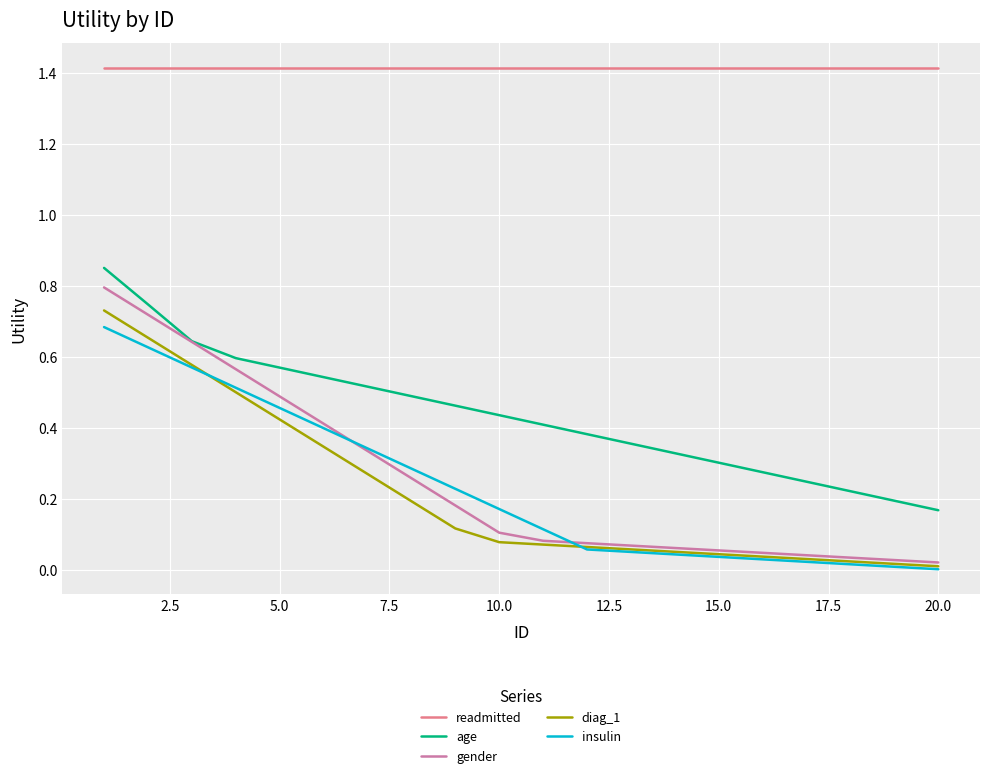

True or false: readmitted and age intersect in this chart.

False